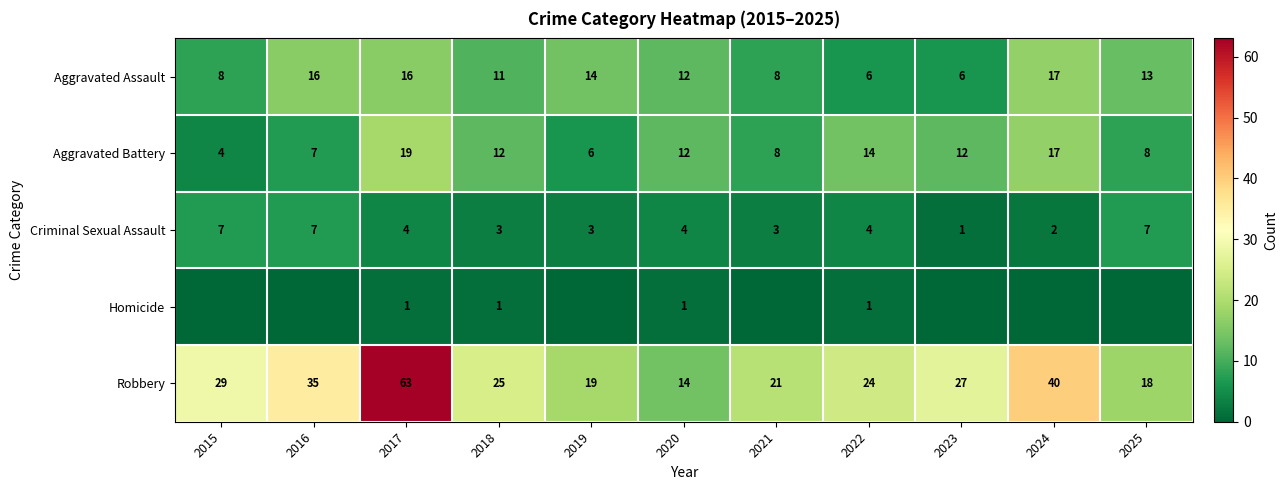

At which label does Aggravated Battery first exceed 12?

2017